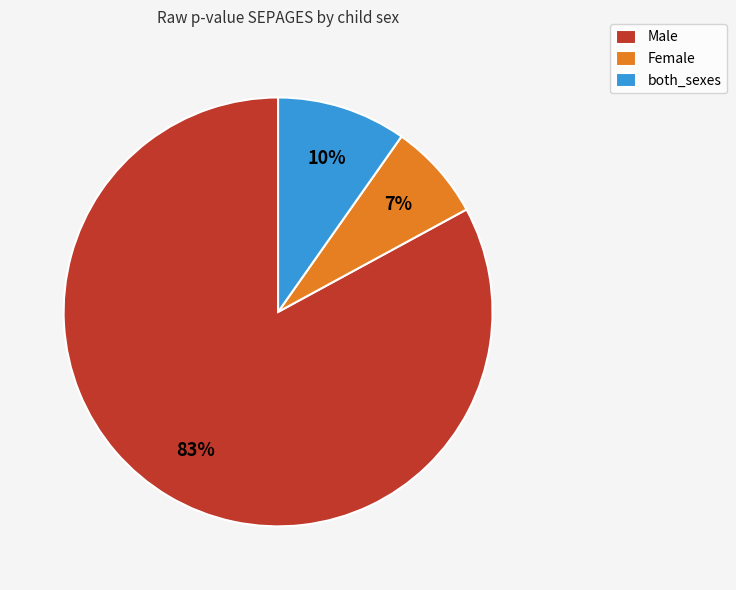

What percentage is the both_sexes slice, to the nearest percent?

10%